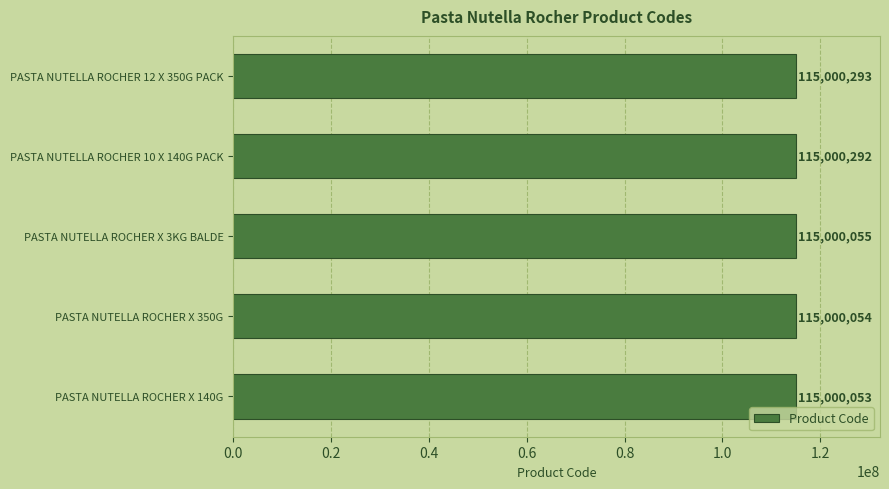

The value at PASTA NUTELLA ROCHER 10 X 140G PACK is 179878403. True or false?

False